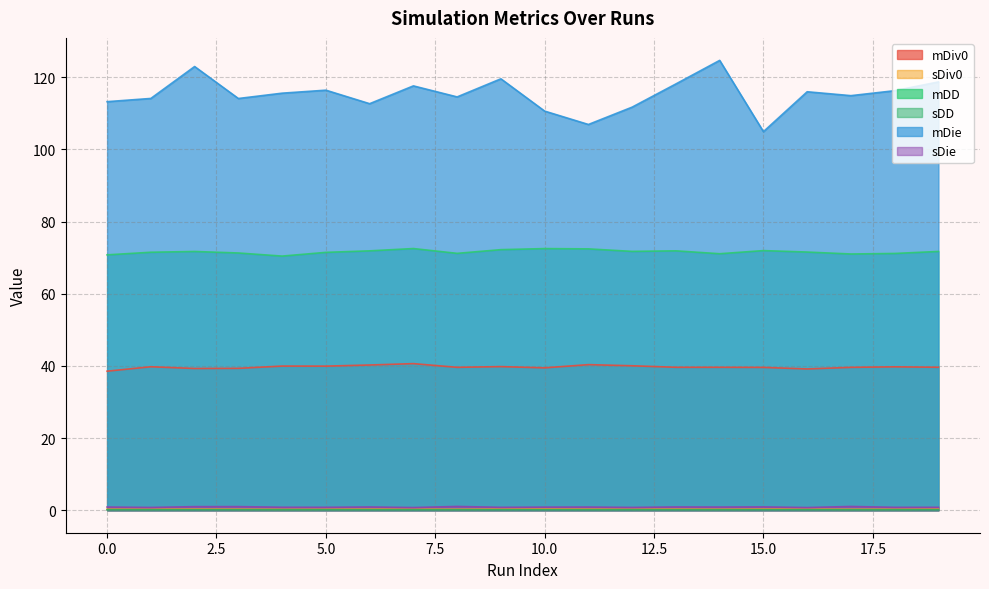

True or false: mDie and mDD cross at least once.

False